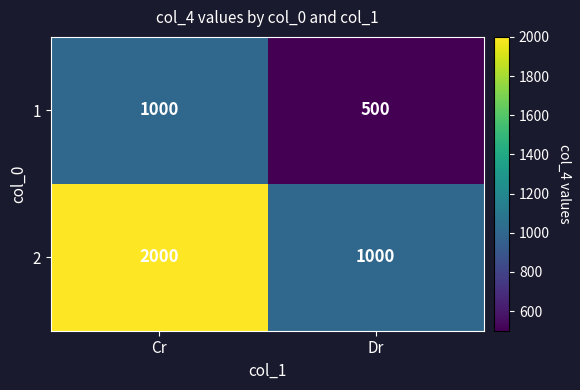

Rank the series by their average value, from highest to lowest.

2, 1